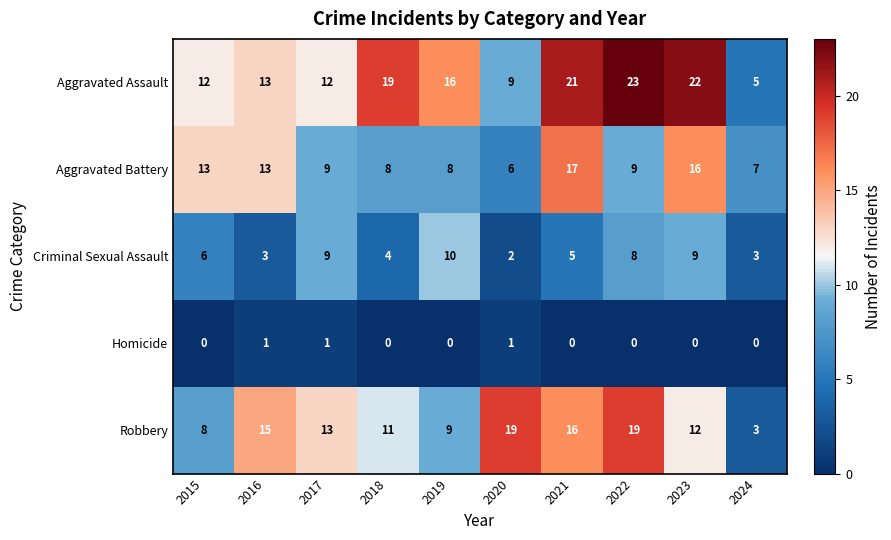

What is the sum of the Aggravated Assault values at 2024 and 2022?

28